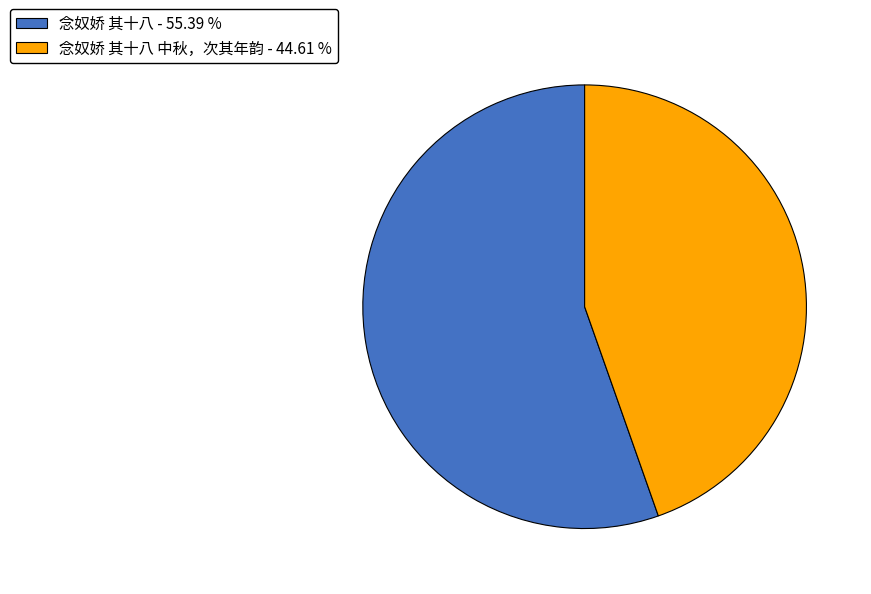

Approximately how many times larger is the value at 念奴娇 其十八 - 55.39 % compared to 念奴娇 其十八 中秋，次其年韵 - 44.61 %?

1.2